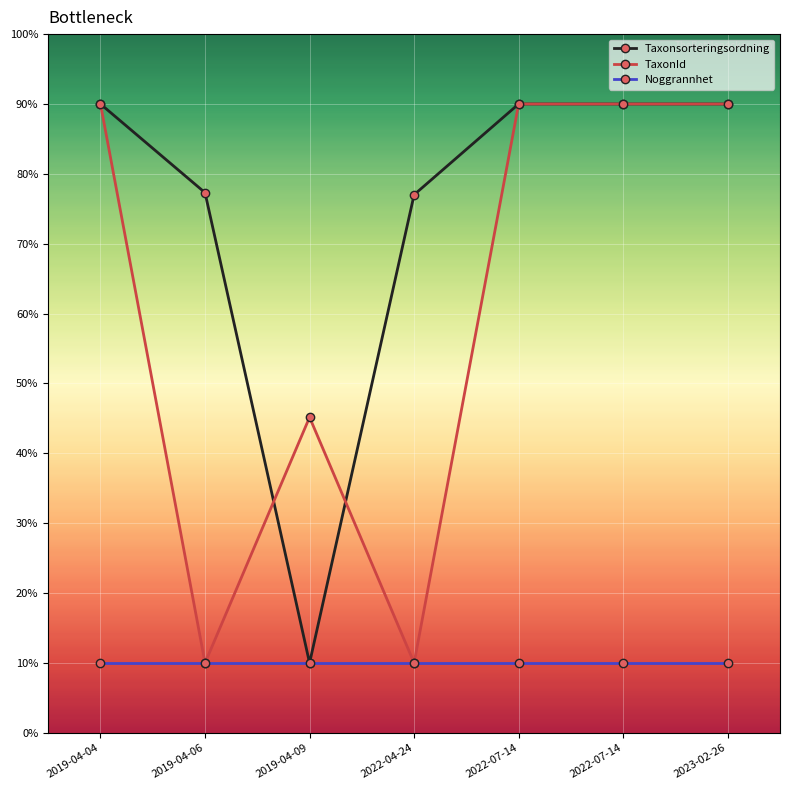

Between 2019-04-09 and 2022-04-24, which series saw the biggest shift?

Taxonsorteringsordning